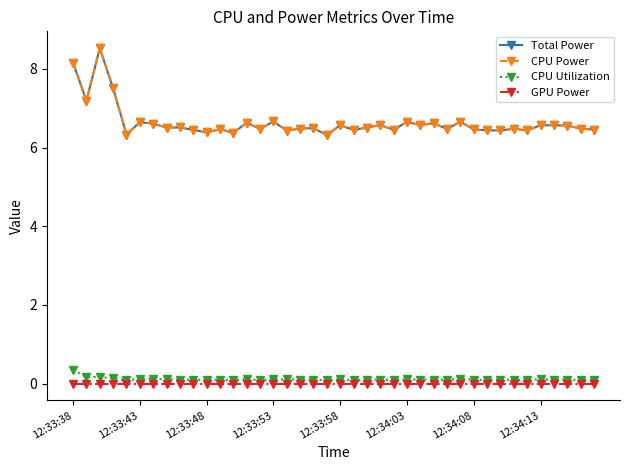

Where is the first local minimum for CPU Utilization?

12:33:58